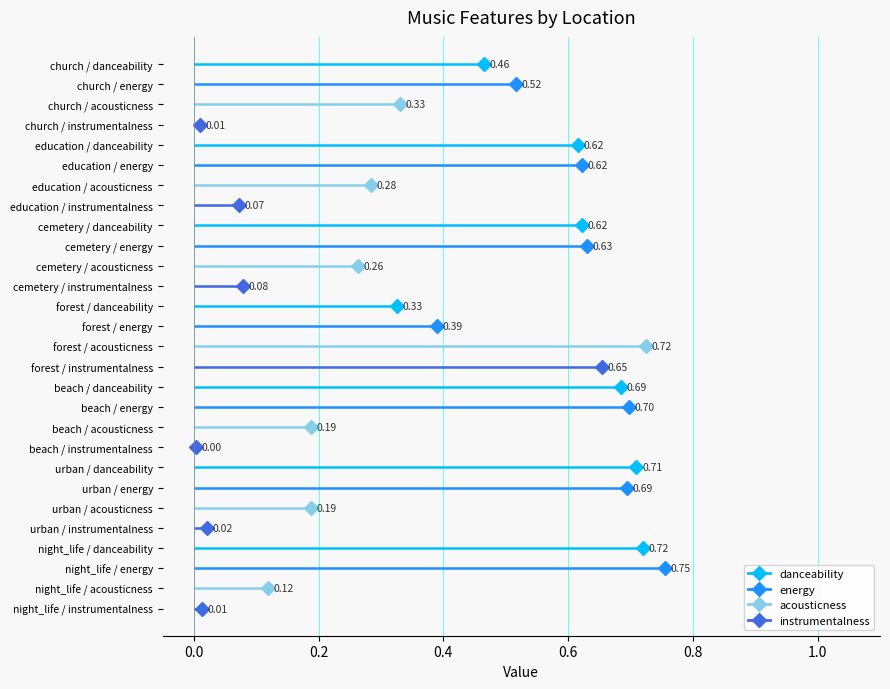

What is the difference between the maximum and minimum values in the acousticness series?

0.6